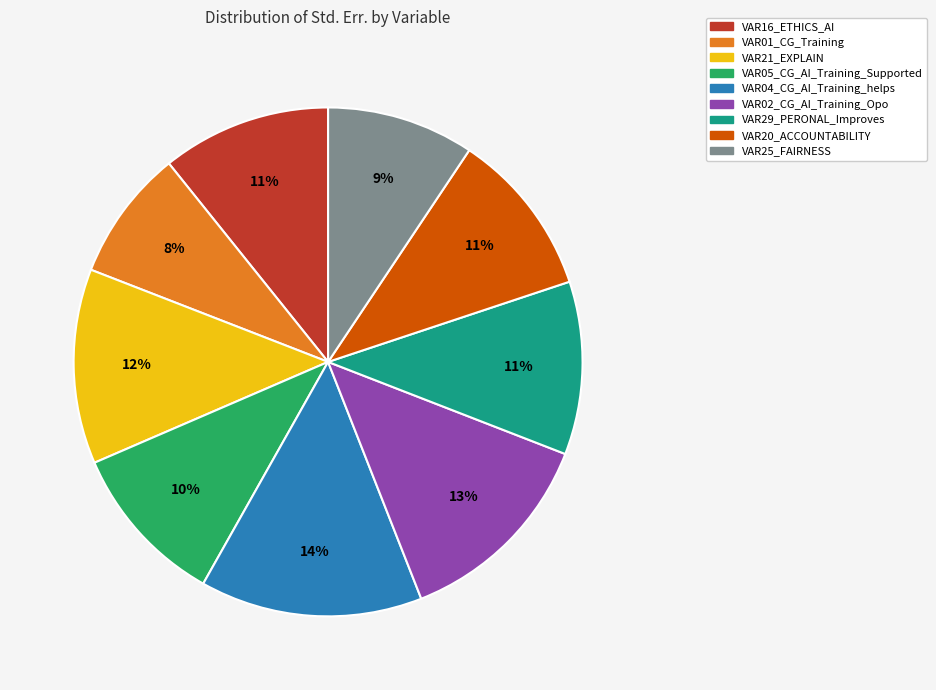

To the nearest percent, what is the difference between the largest and smallest slice percentages?

6%